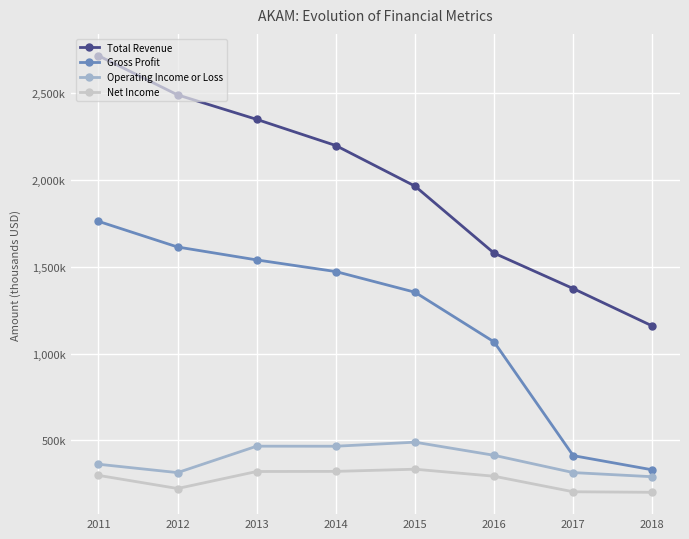

Does the chart have visible grid lines?

Yes